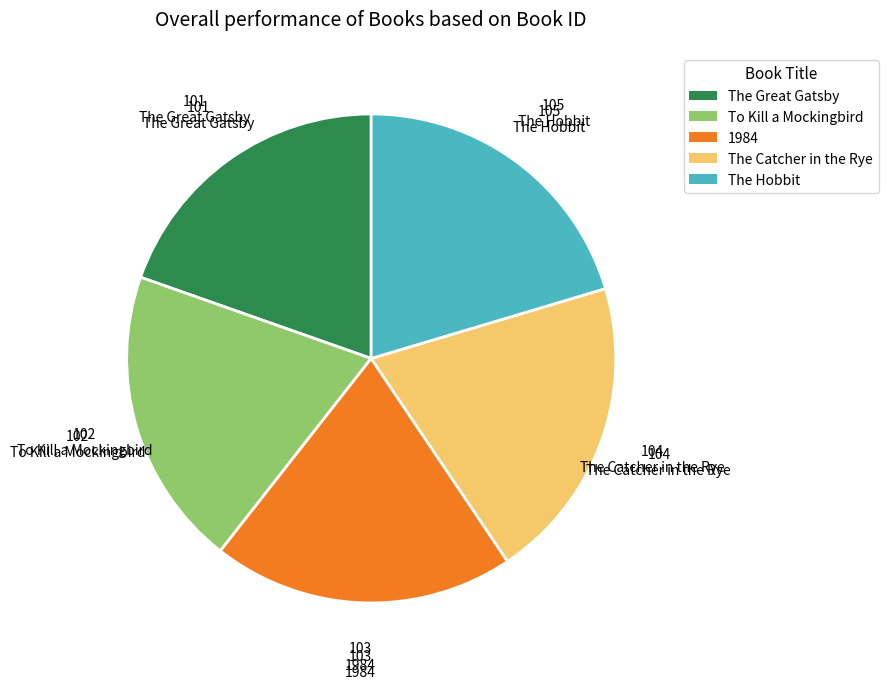

Which has a higher value, The Great Gatsby or The Catcher in the Rye?

The Catcher in the Rye